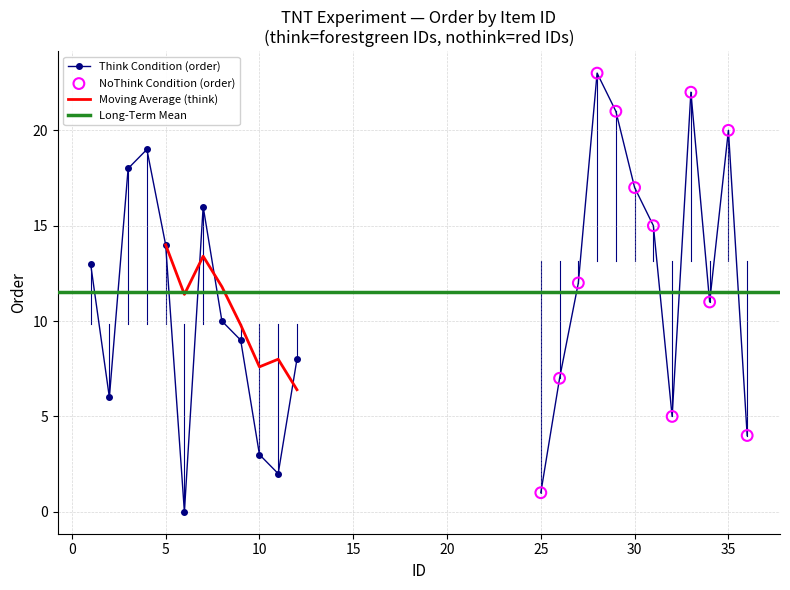

How many interior local valleys does the Think Condition (order) series have?

3